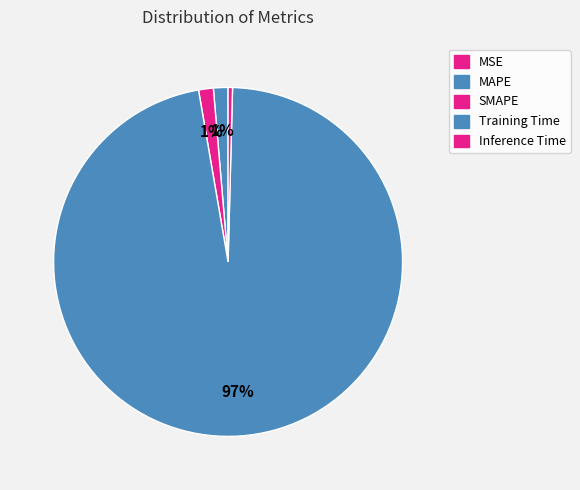

Between Inference Time and SMAPE, which is larger?

SMAPE